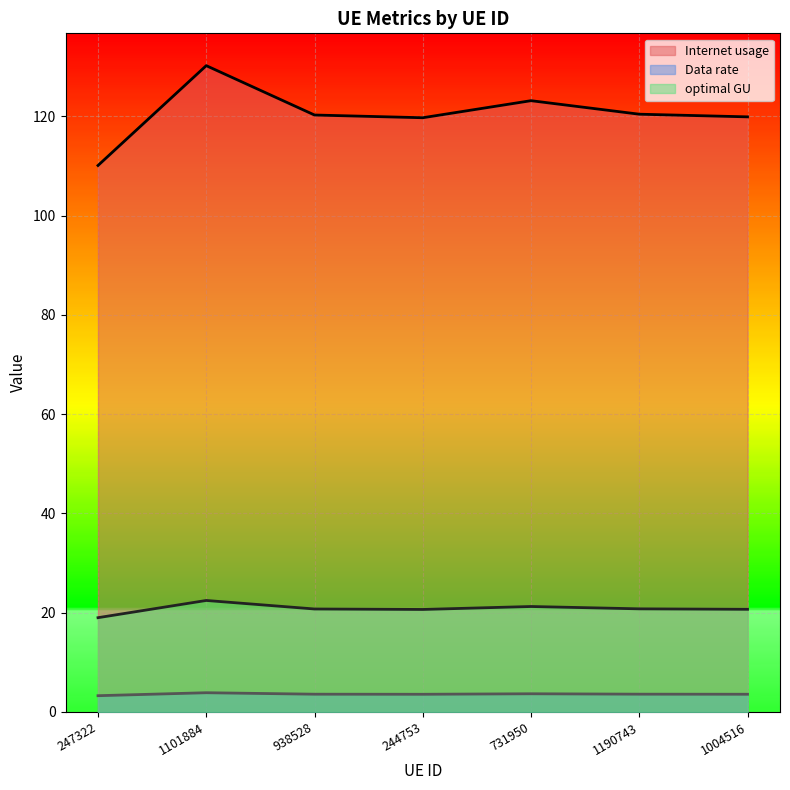

True or false: Data rate and Internet usage intersect in this chart.

False